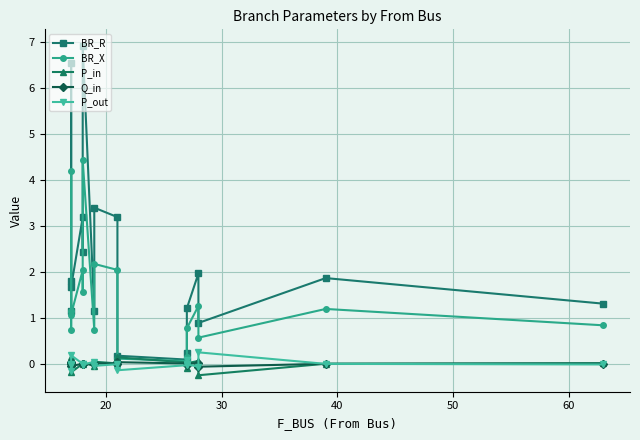

How many data points does each series have?

18